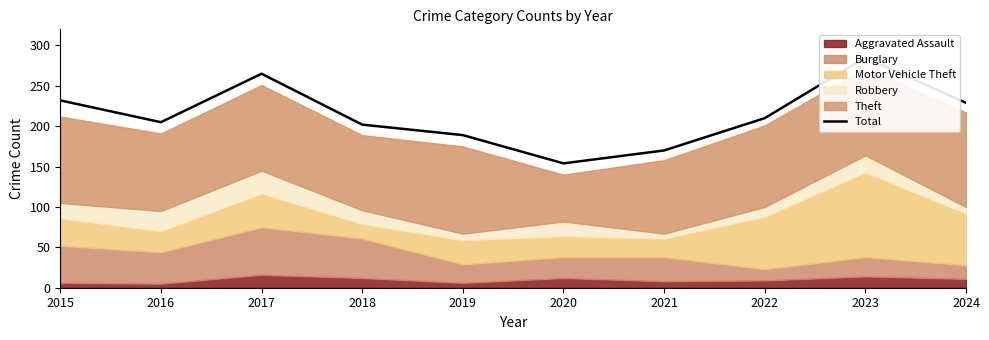

How many points are higher than both their immediate neighbors (excluding endpoints)?

2